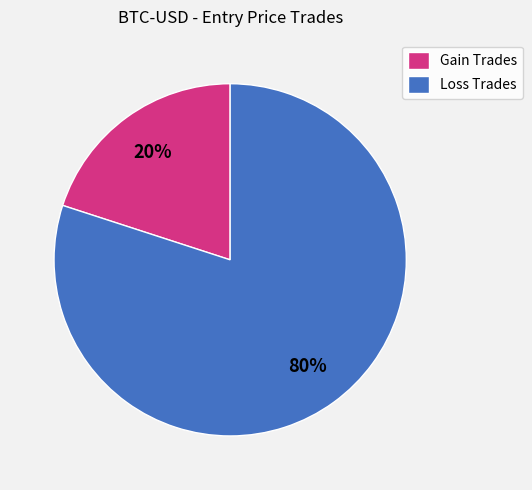

What percentage is the Gain Trades slice, to the nearest percent?

20%